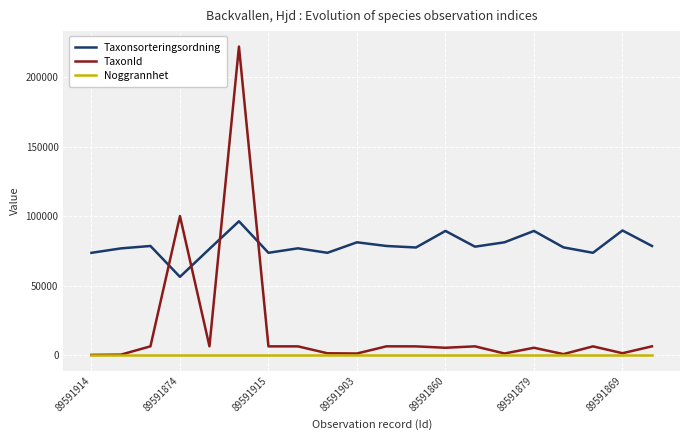

True or false: Taxonsorteringsordning and Noggrannhet cross at least once.

False